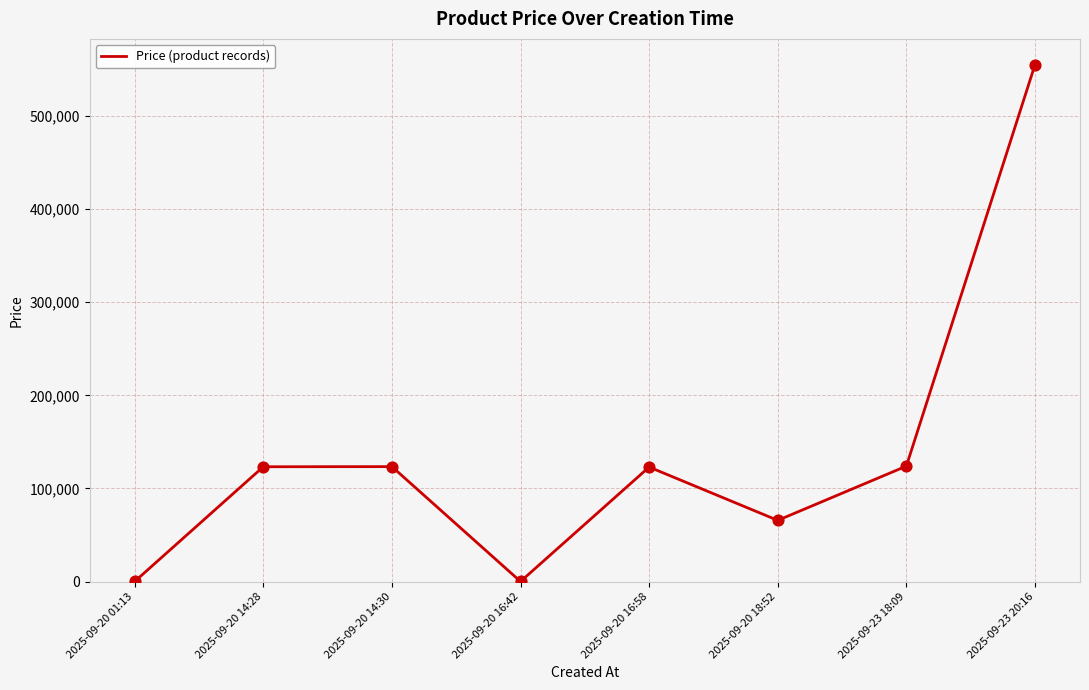

Between 2025-09-20 14:28 and 2025-09-20 16:42, which is larger?

2025-09-20 14:28